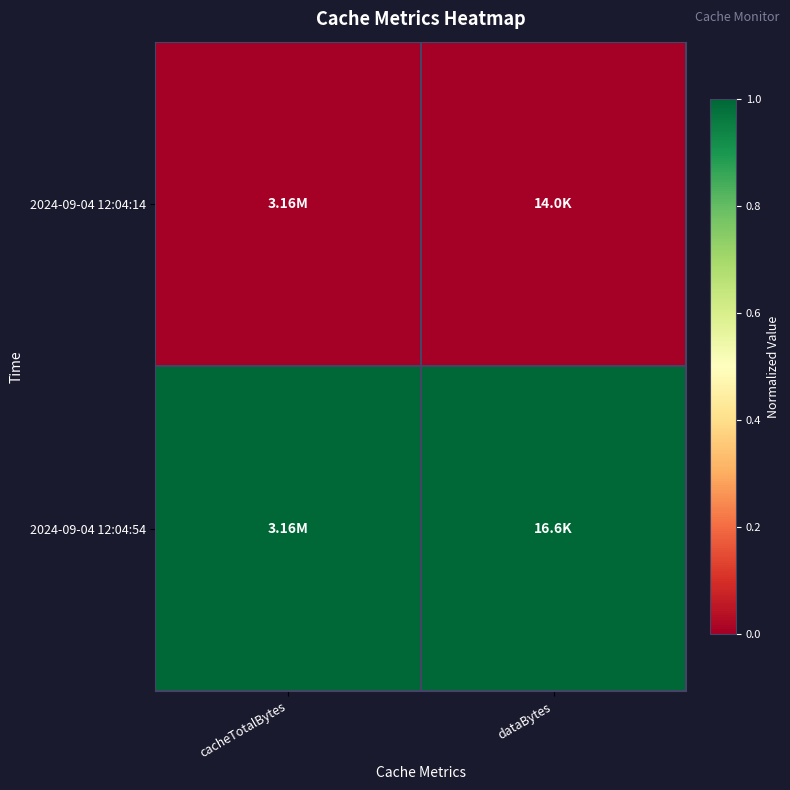

Reading right to left, what are all the values shown in this chart?

2024-09-04 12:04:14: dataBytes=0	cacheTotalBytes=0
2024-09-04 12:04:54: dataBytes=1	cacheTotalBytes=1